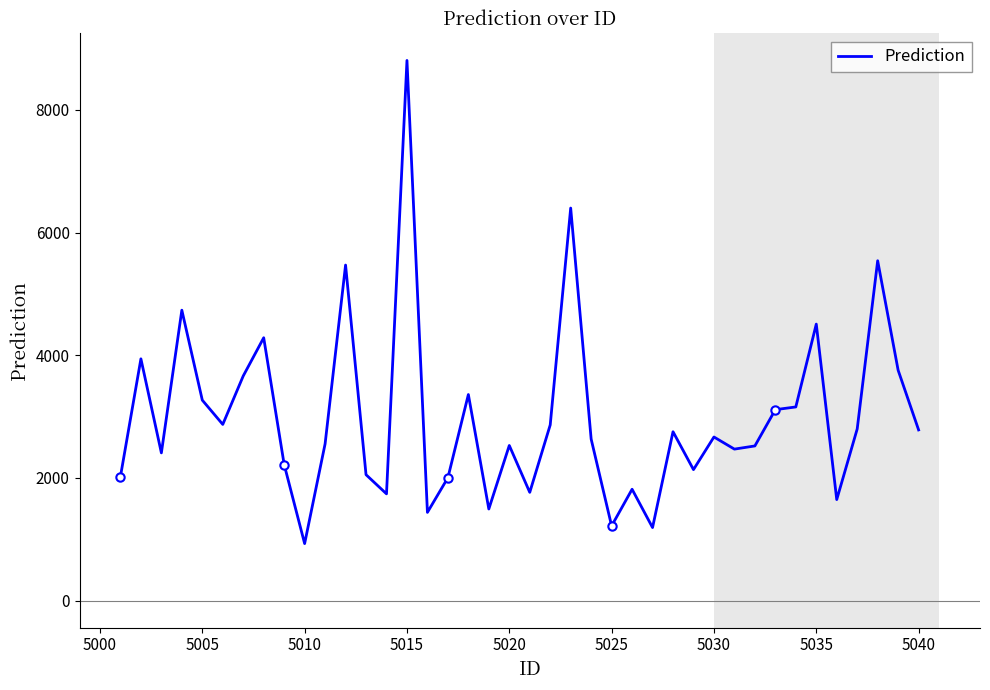

True or false: Prediction has a value of 2528.8 at 5020.

True